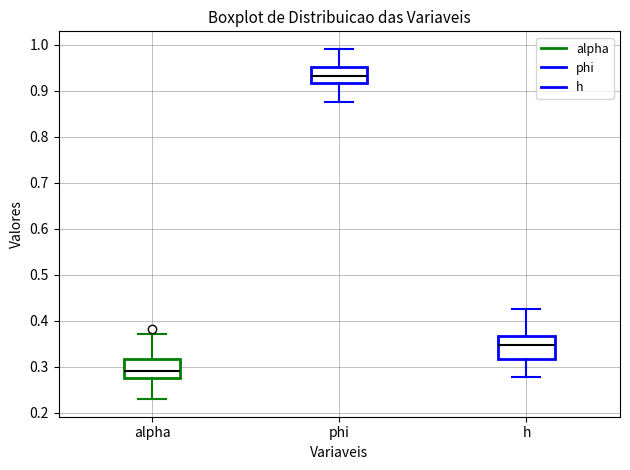

Reading left to right, transcribe this box plot: for each box, give where its median line is, the range the box spans, and where its two whiskers end, as read against the y-axis. The values are not printed on the chart, so give them approximately, as read against the axis.

alpha: median 0.29, box 0.28 to 0.32, whiskers 0.23 to 0.37
phi: median 0.93, box 0.92 to 0.95, whiskers 0.87 to 0.99
h: median 0.35, box 0.32 to 0.37, whiskers 0.28 to 0.43